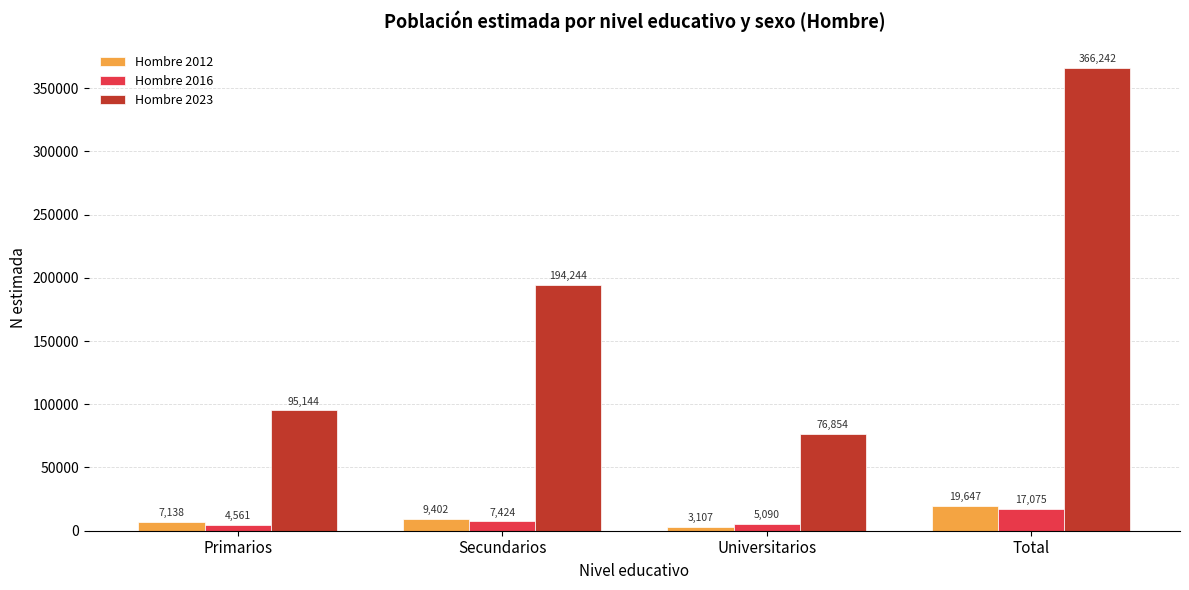

Reading right to left, what are all the values shown in this chart?

Hombre 2012: 19647	3107	9402	7138
Hombre 2016: 17075	5090	7424	4561
Hombre 2023: 366242	76854	194244	95144